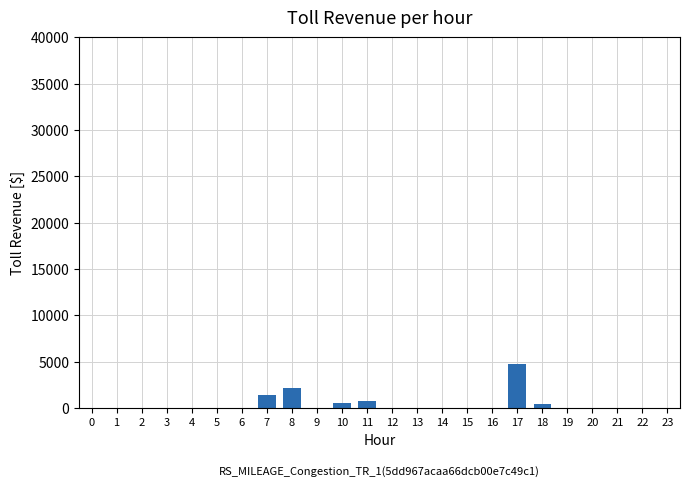

Count the number of values greater than 0.

6